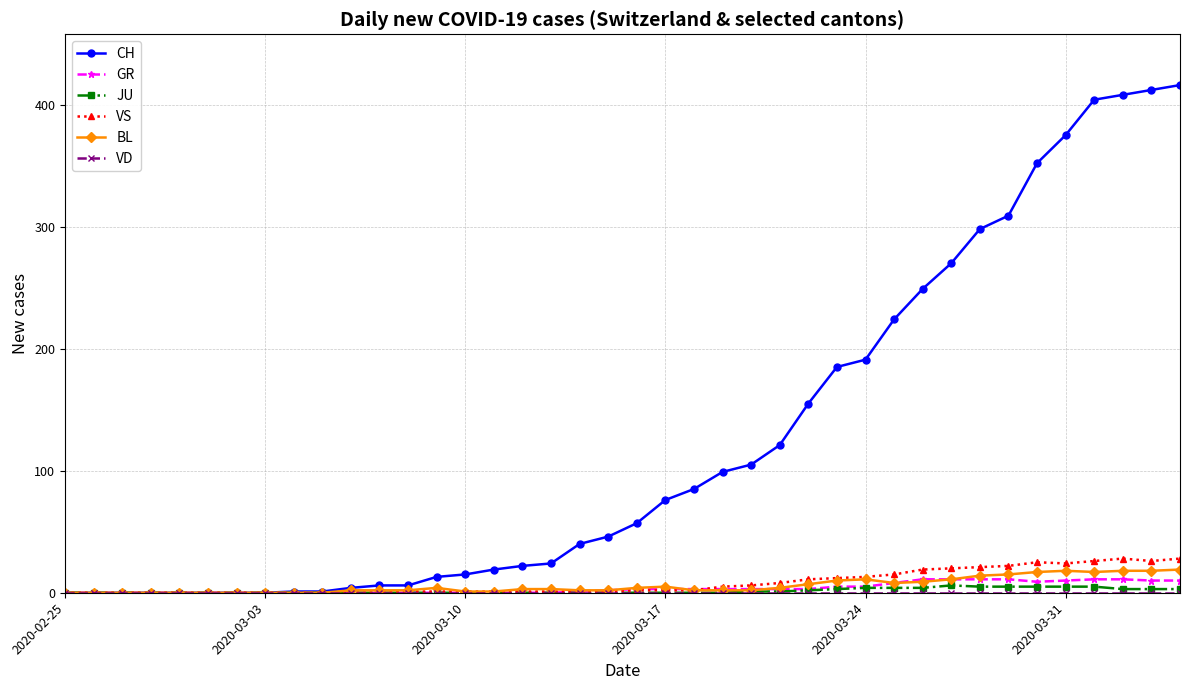

True or false: VS has more than 0 points higher than both neighbors.

True